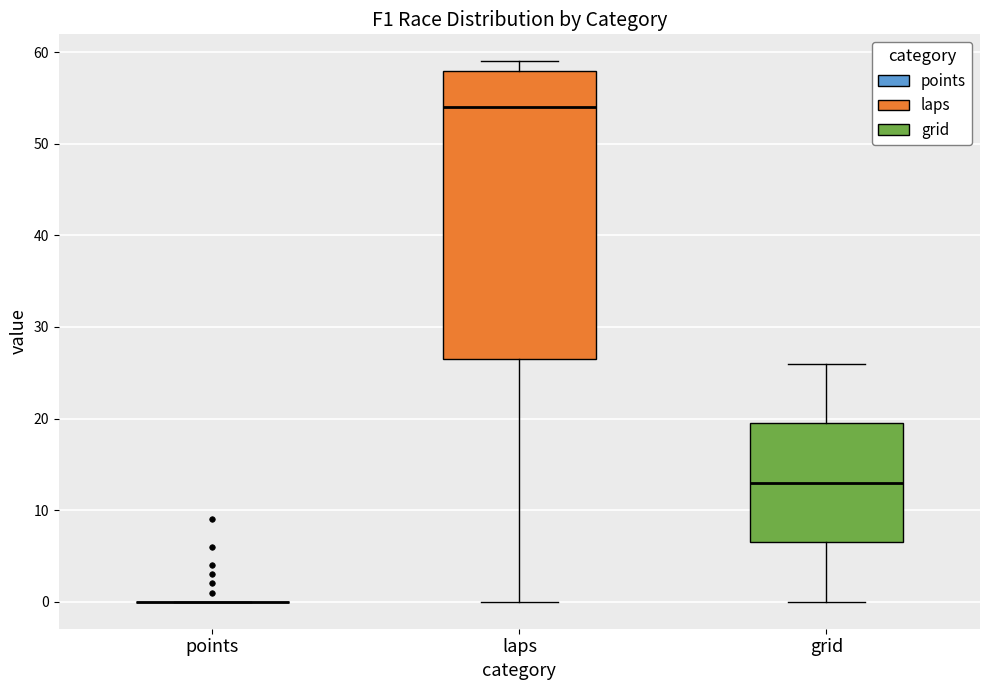

Reading left to right, read every box against the y-axis: the position of its median line, the range the box covers, and the ends of its whiskers. The values are not printed on the chart, so give them approximately, as read against the axis.

points: box collapsed to a line at 0, whiskers 0 to 0
laps: median 54, box 27 to 58, whiskers 0 to 59
grid: median 13, box 7 to 20, whiskers 0 to 26